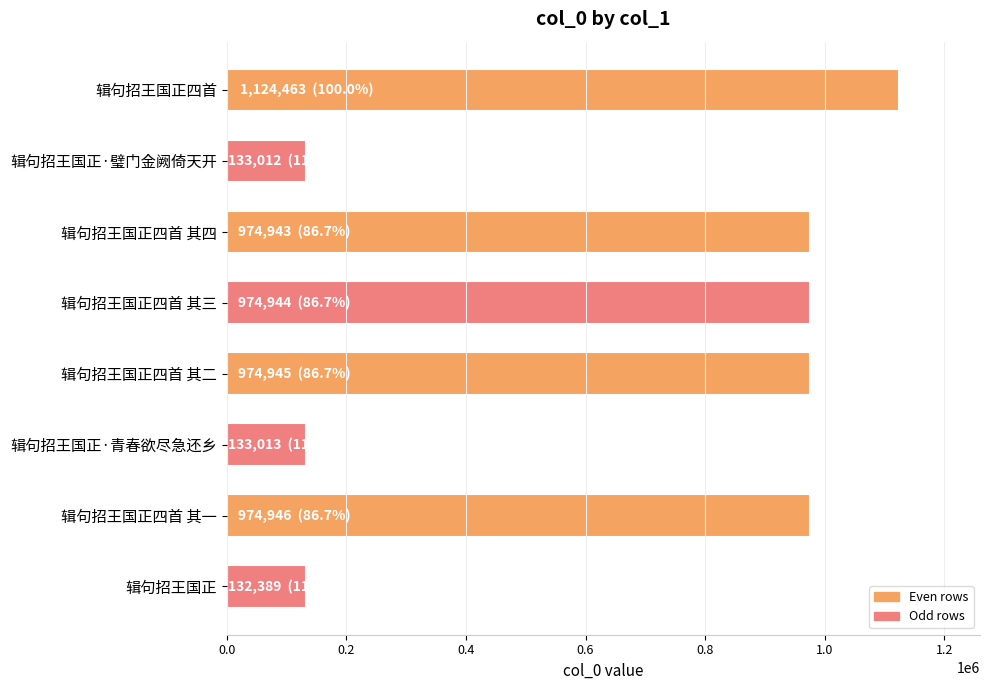

Which has a higher value, 辑句招王国正·青春欲尽急还乡 or 辑句招王国正四首?

辑句招王国正四首